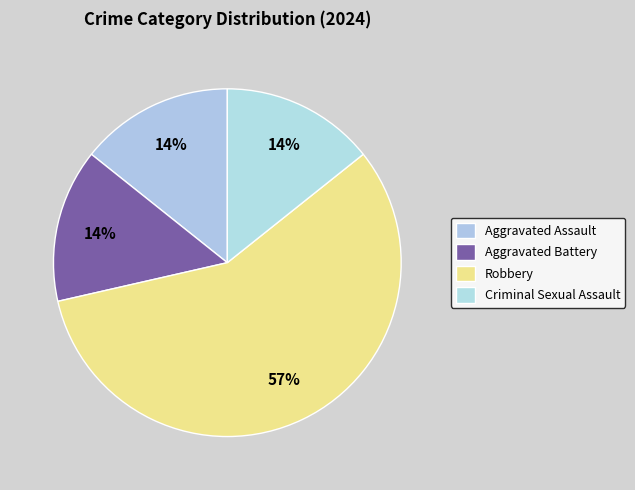

Count the number of slices in the pie.

4